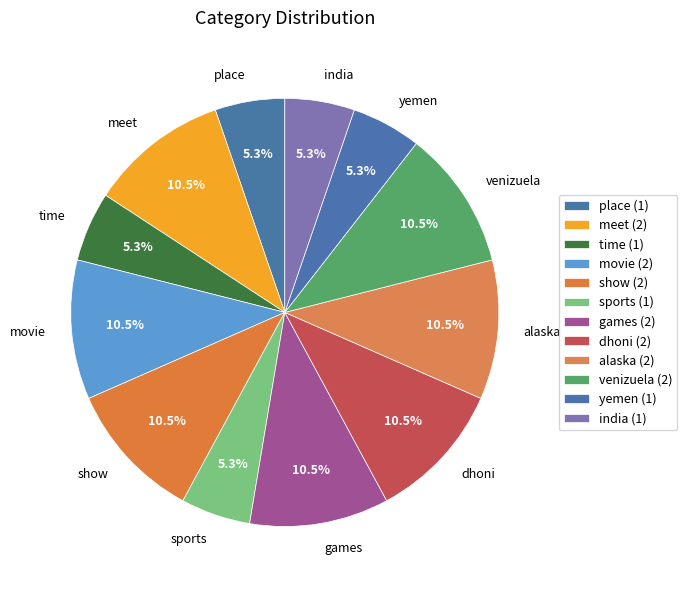

Is there any slice that represents more than half of the pie?

No